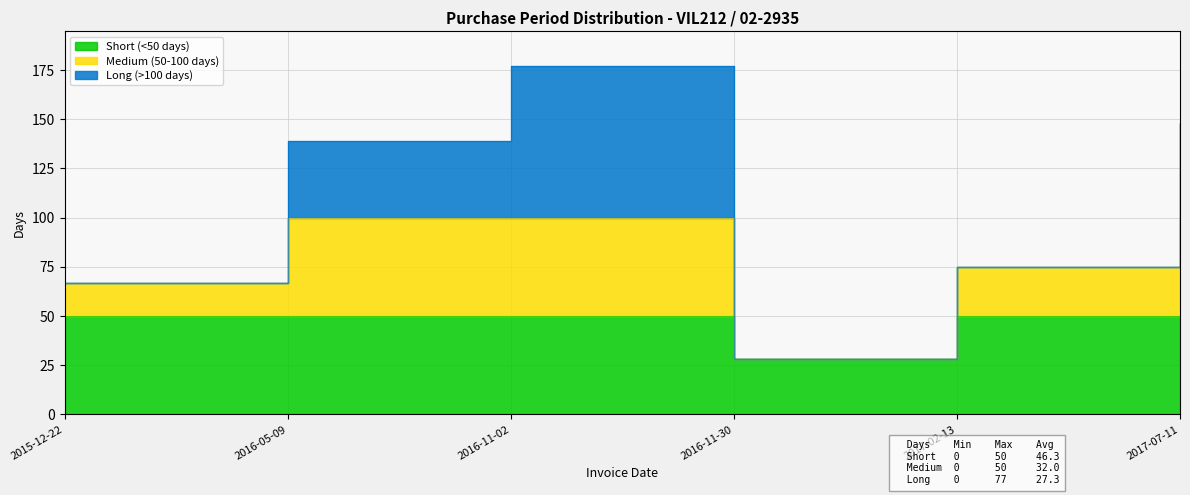

At which category does the data reach its first local valley?

2016-11-30